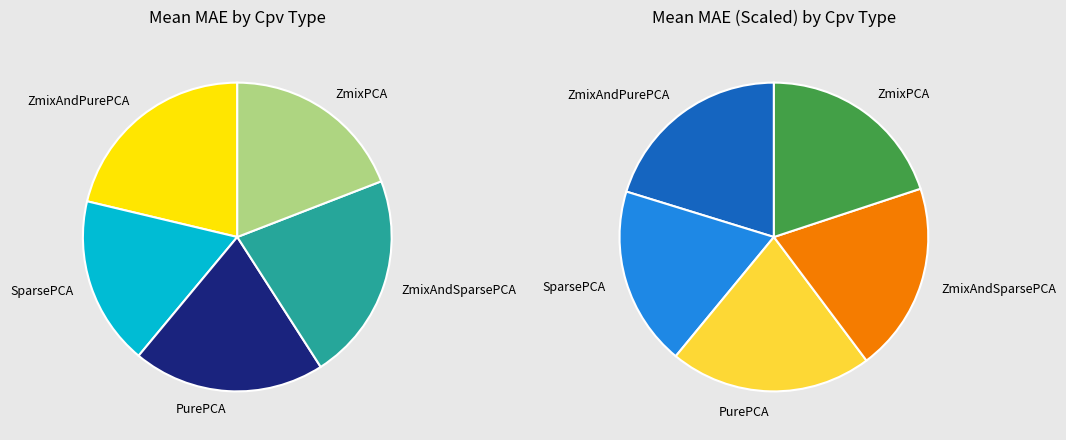

True or false: AllSpeciesZmixAndPurePCA accounts for 21% of the total.

True